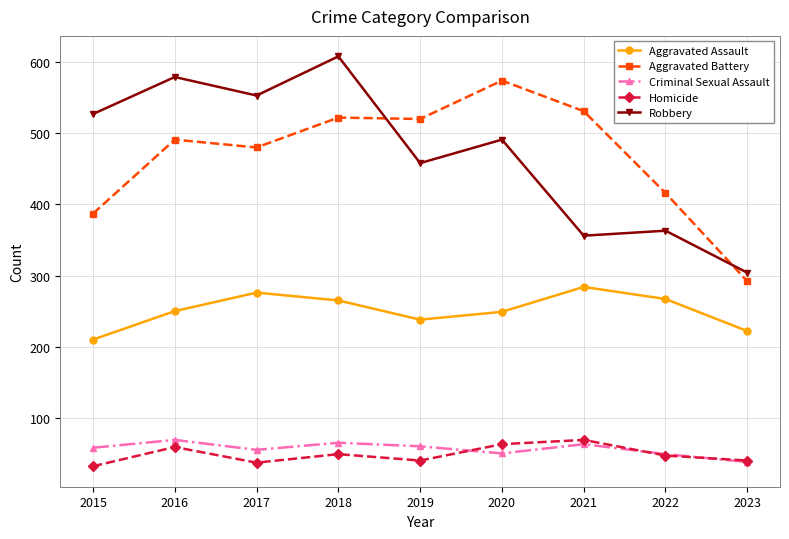

What is the value of the Criminal Sexual Assault point at the 8th from the left?

49